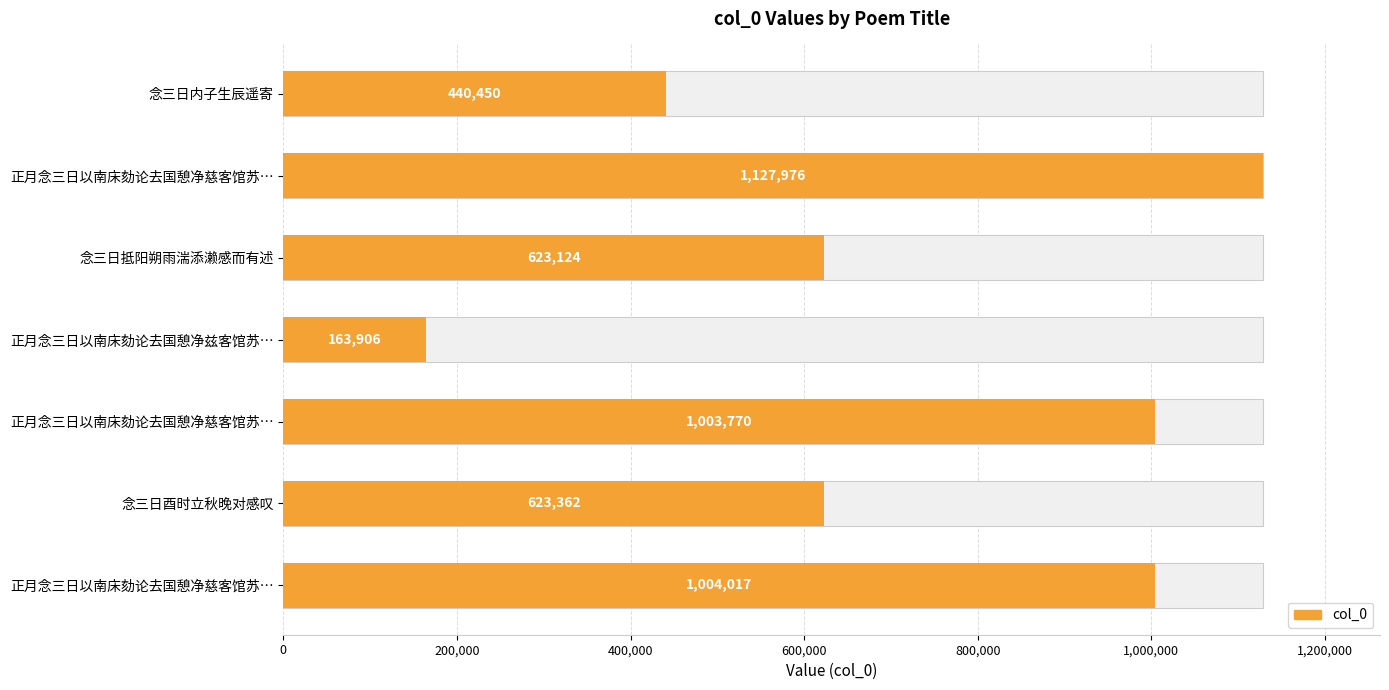

What is the change in value from 念三日内子生辰遥寄 to 念三日酉时立秋晚对感叹?

+182912